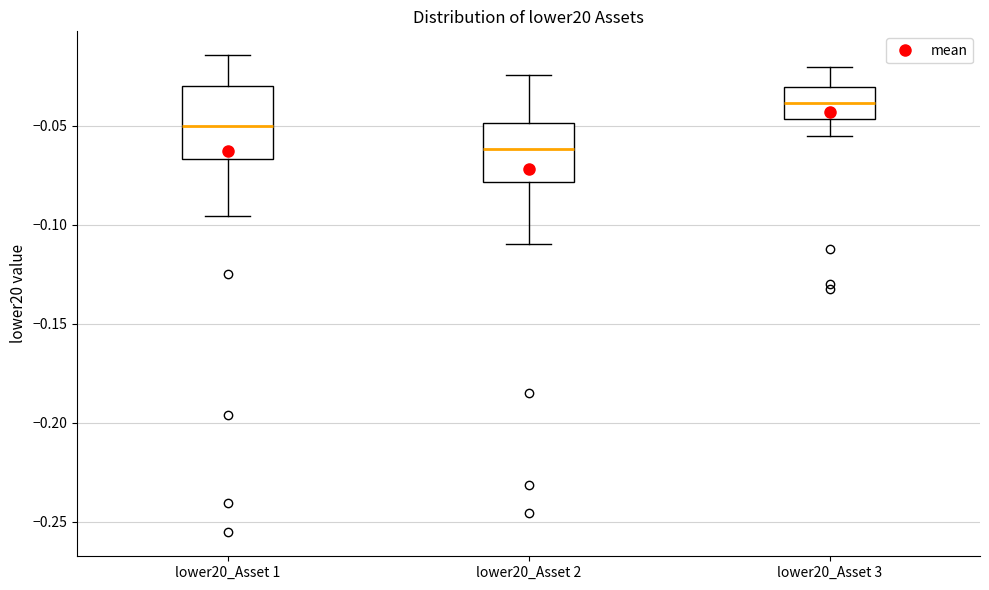

Reading left to right, read every box against the y-axis: the position of its median line, the range the box covers, and the ends of its whiskers. The values are not printed on the chart, so give them approximately, as read against the axis.

lower20_Asset 1: median -0.050, box -0.065 to -0.030, whiskers -0.095 to -0.015
lower20_Asset 2: median -0.060, box -0.080 to -0.050, whiskers -0.110 to -0.025
lower20_Asset 3: median -0.040, box -0.045 to -0.030, whiskers -0.055 to -0.020